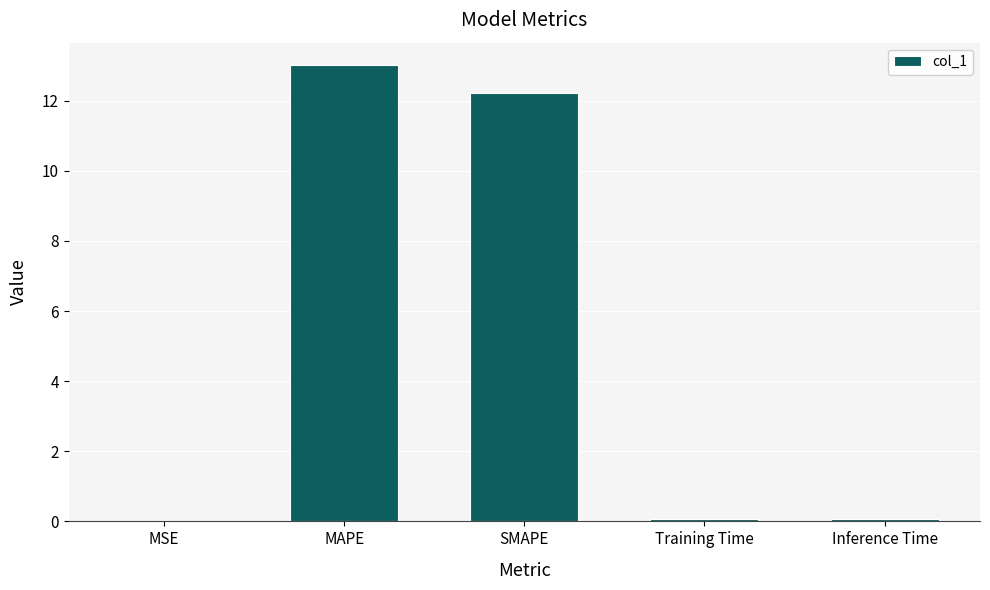

Count the number of data series in this chart.

1